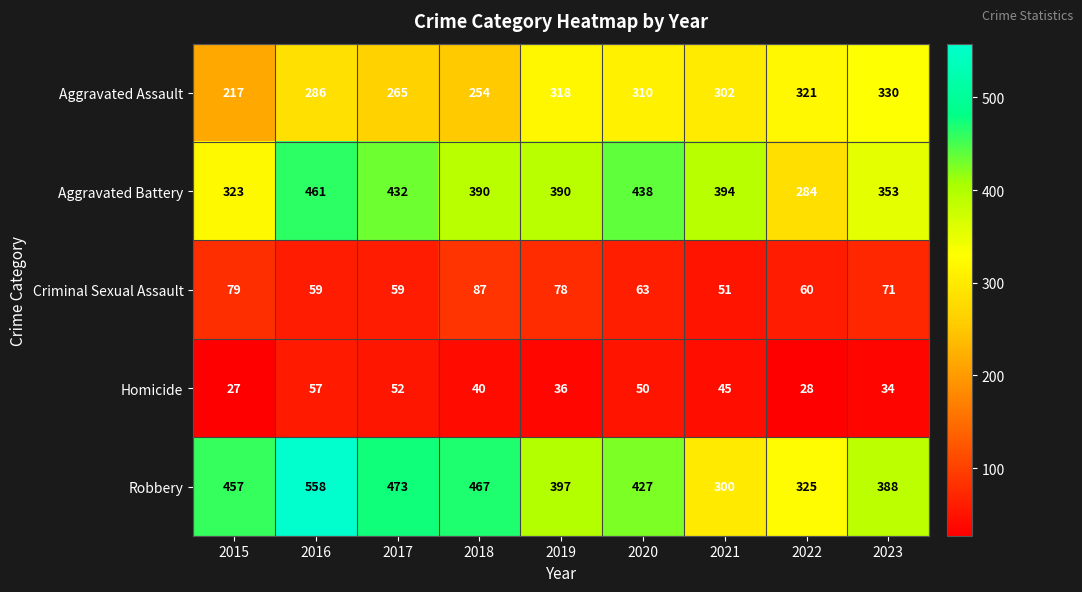

Between 2017 and 2021, which series saw the biggest shift?

Robbery